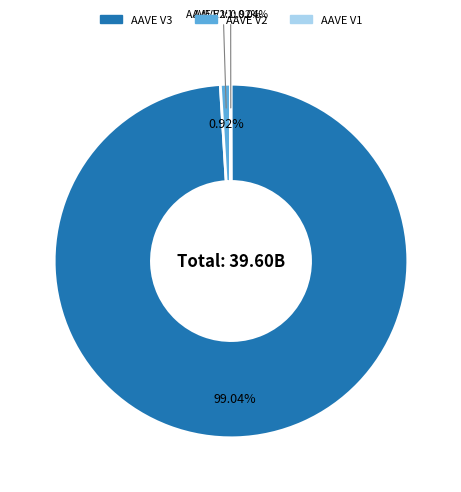

How many segments does this pie chart have?

3